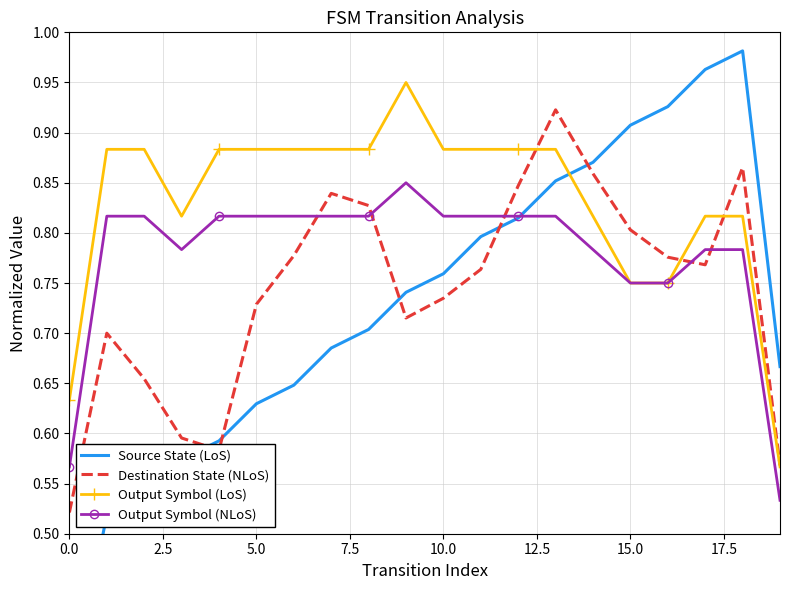

True or false: Output Symbol (LoS) and Source State (LoS) intersect in this chart.

True